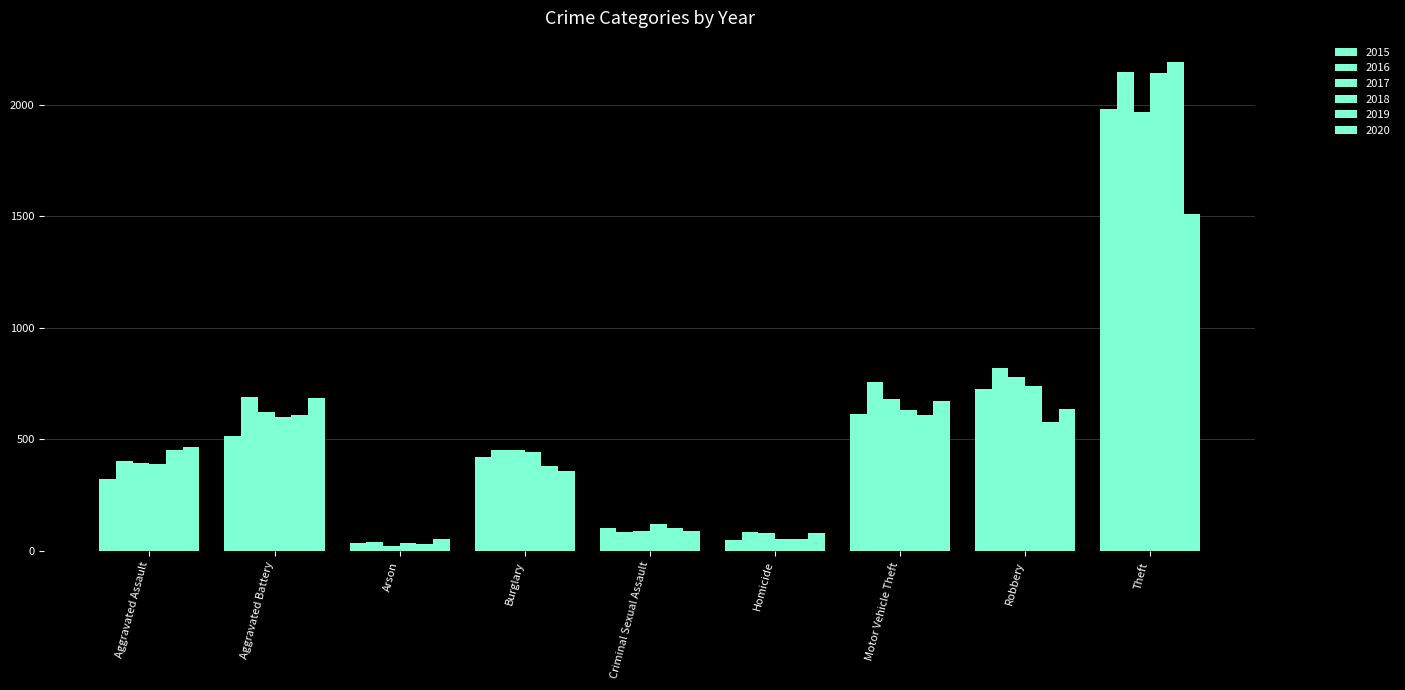

How many bars are there in each group?

6